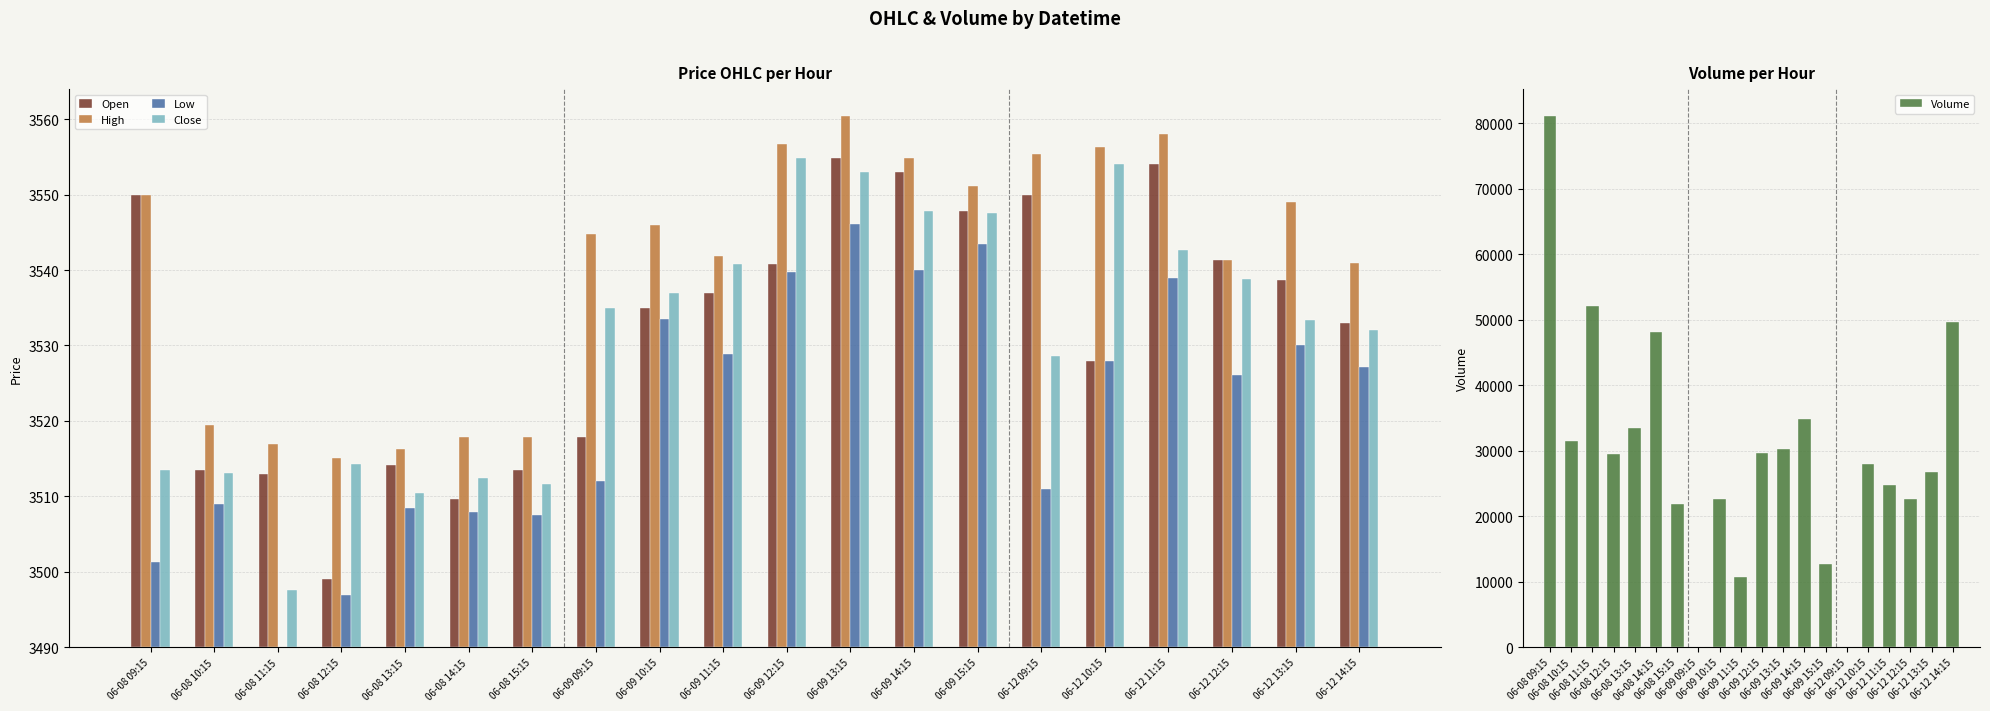

How many groups of bars are there?

20